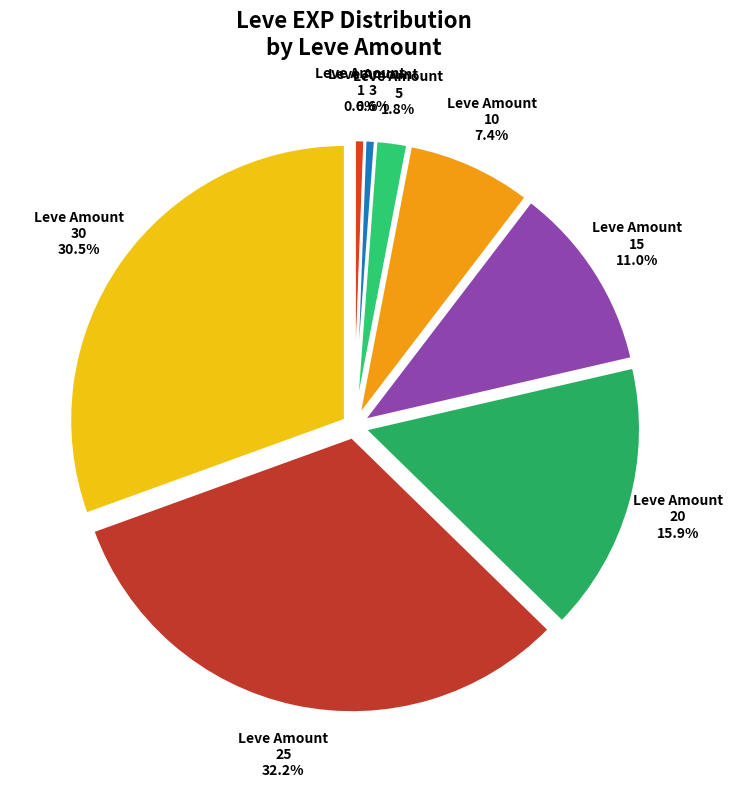

Between Leve Amount 10 7.4% and Leve Amount 1 0.6%, which is larger?

Leve Amount 10 7.4%